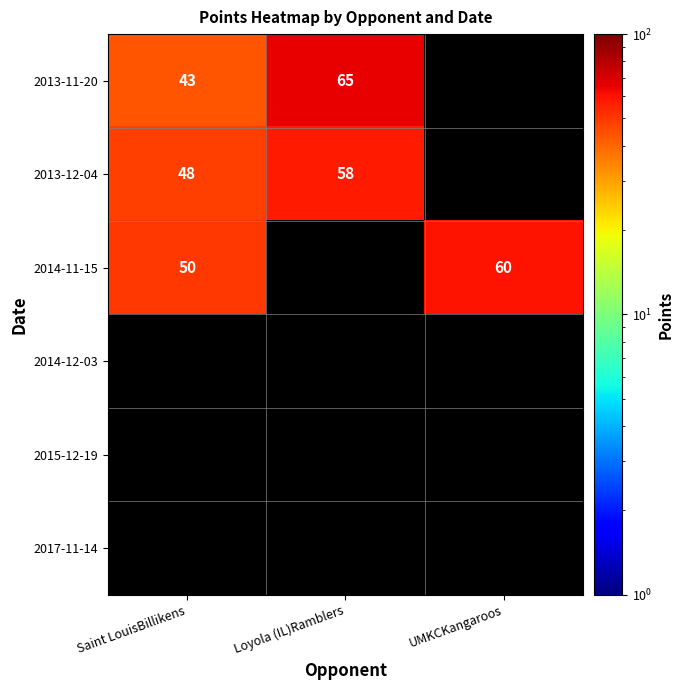

True or false: 2014-11-15 has a value of 31.7 at Saint LouisBillikens.

False